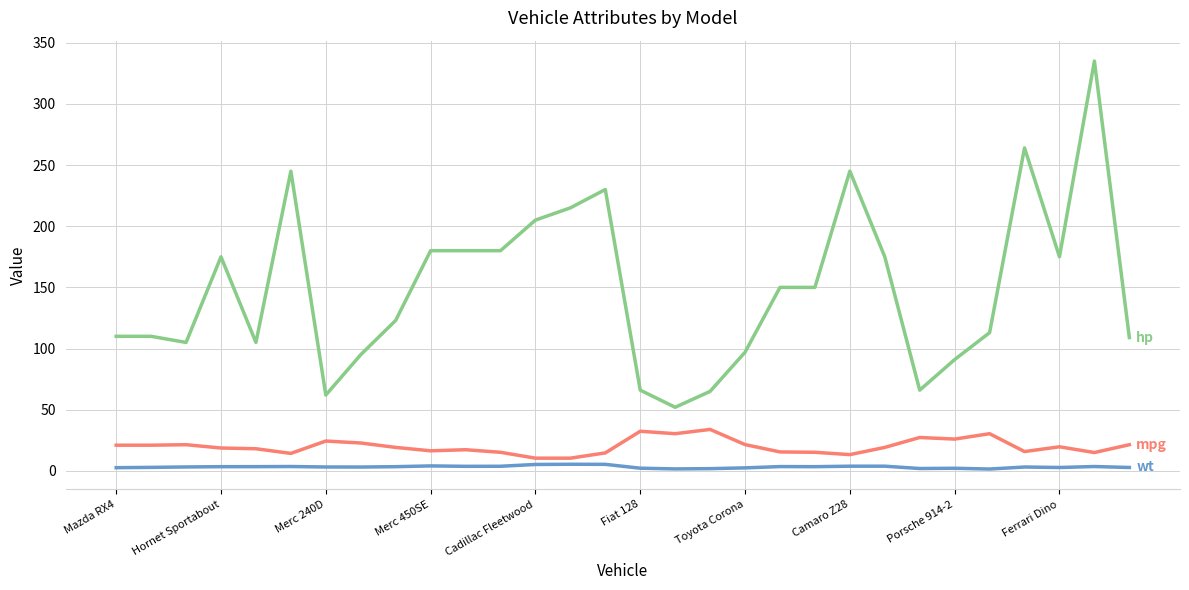

What is the greatest value displayed?

335.0